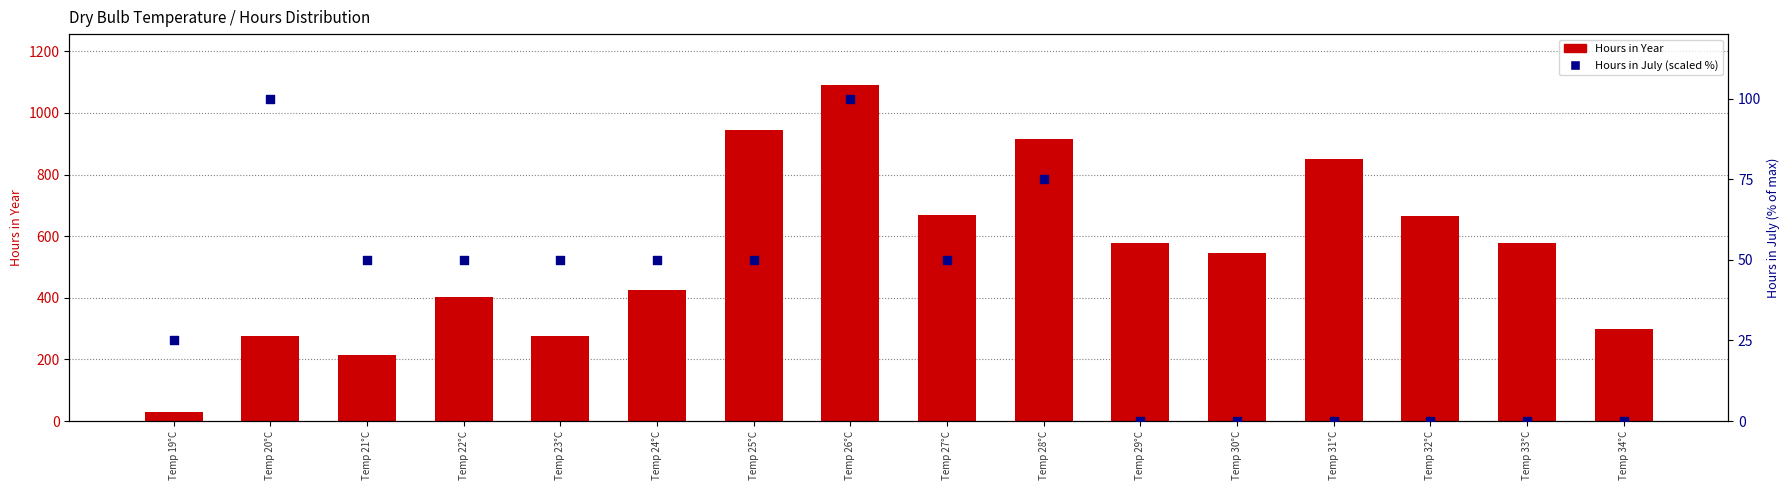

Is the value of Hours in July (scaled %) at Temp 28°C greater than the value of Hours in Year at Temp 26°C?

No